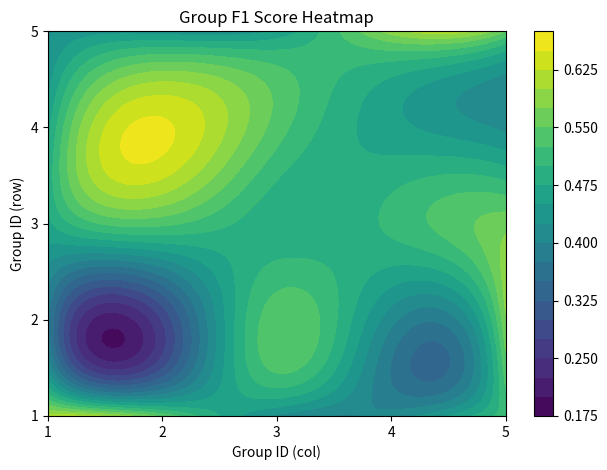

How many data points does each series have?

5